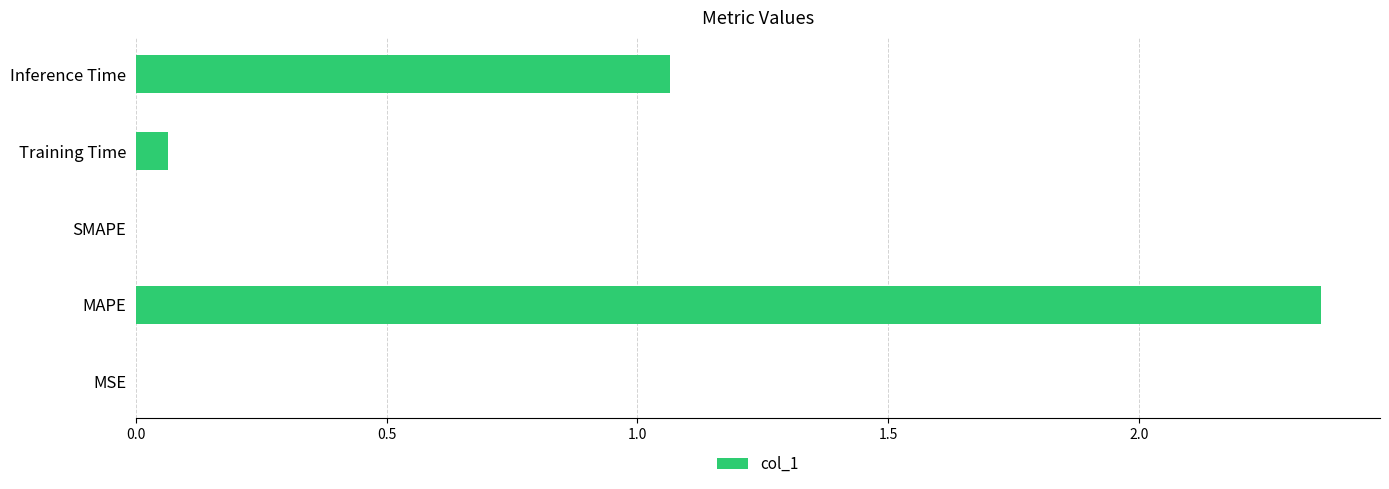

The value at SMAPE is -1.1. True or false?

False